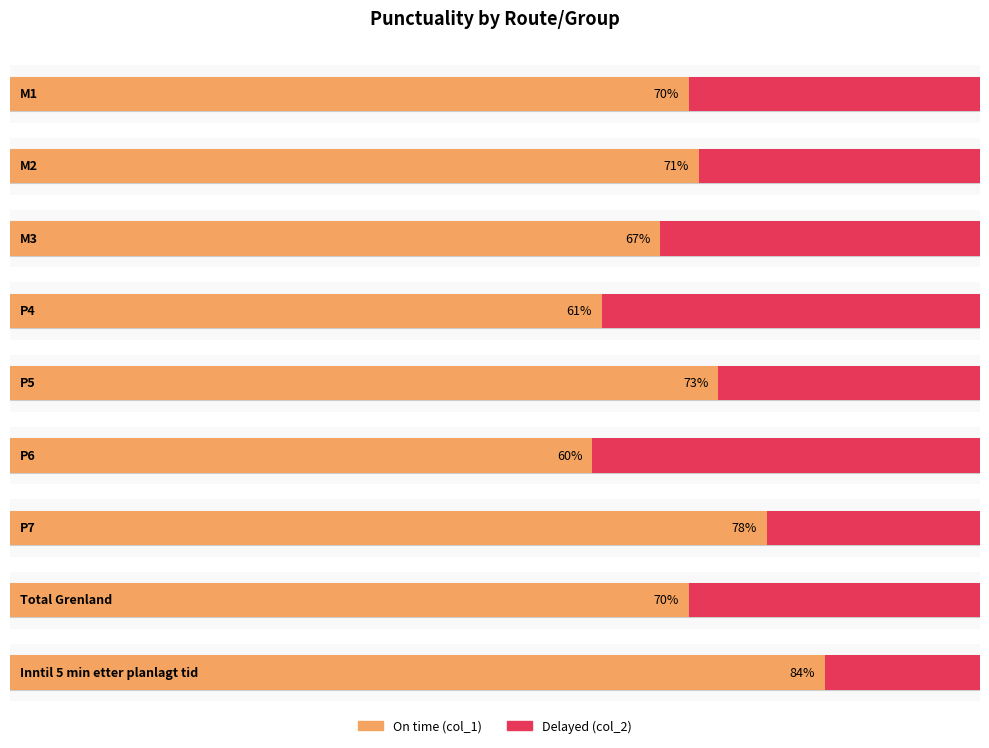

What is the difference between the highest and lowest values at P7?

0.6